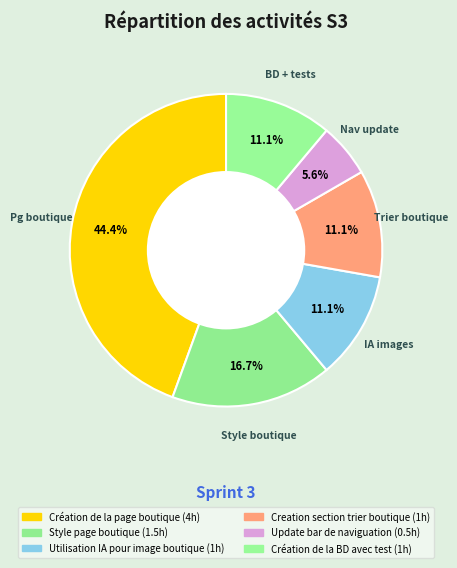

How many slices are in this pie chart?

6